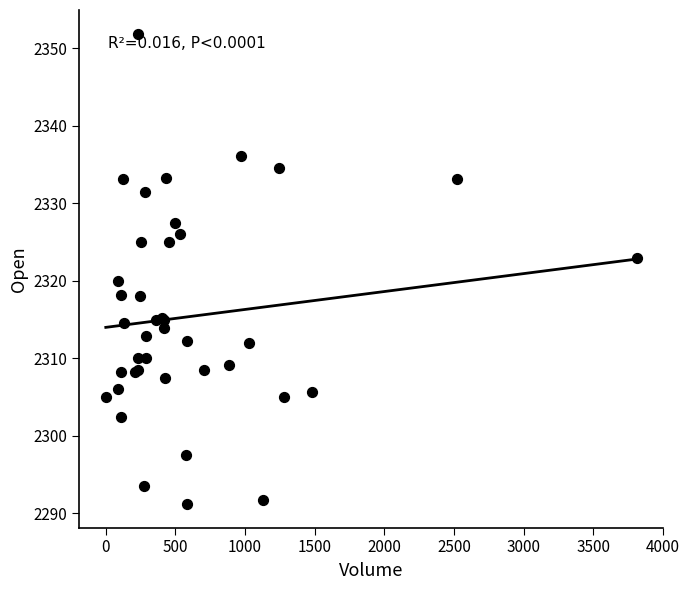

What Y value in the scatter plot is closest to 2321?

2320.0